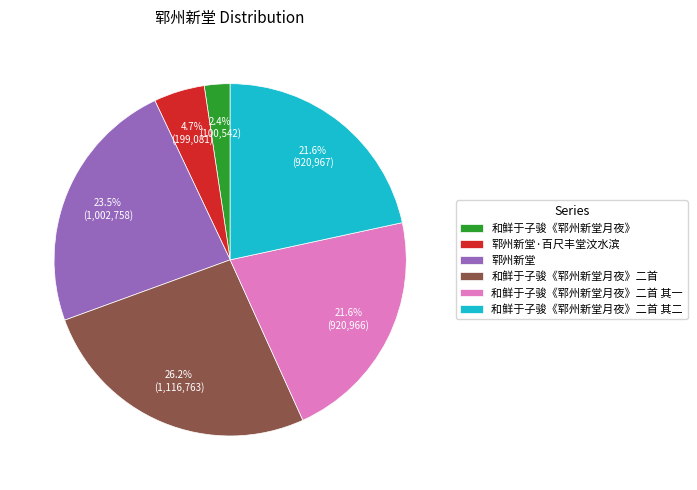

To the nearest percent, what is the average slice percentage?

17%